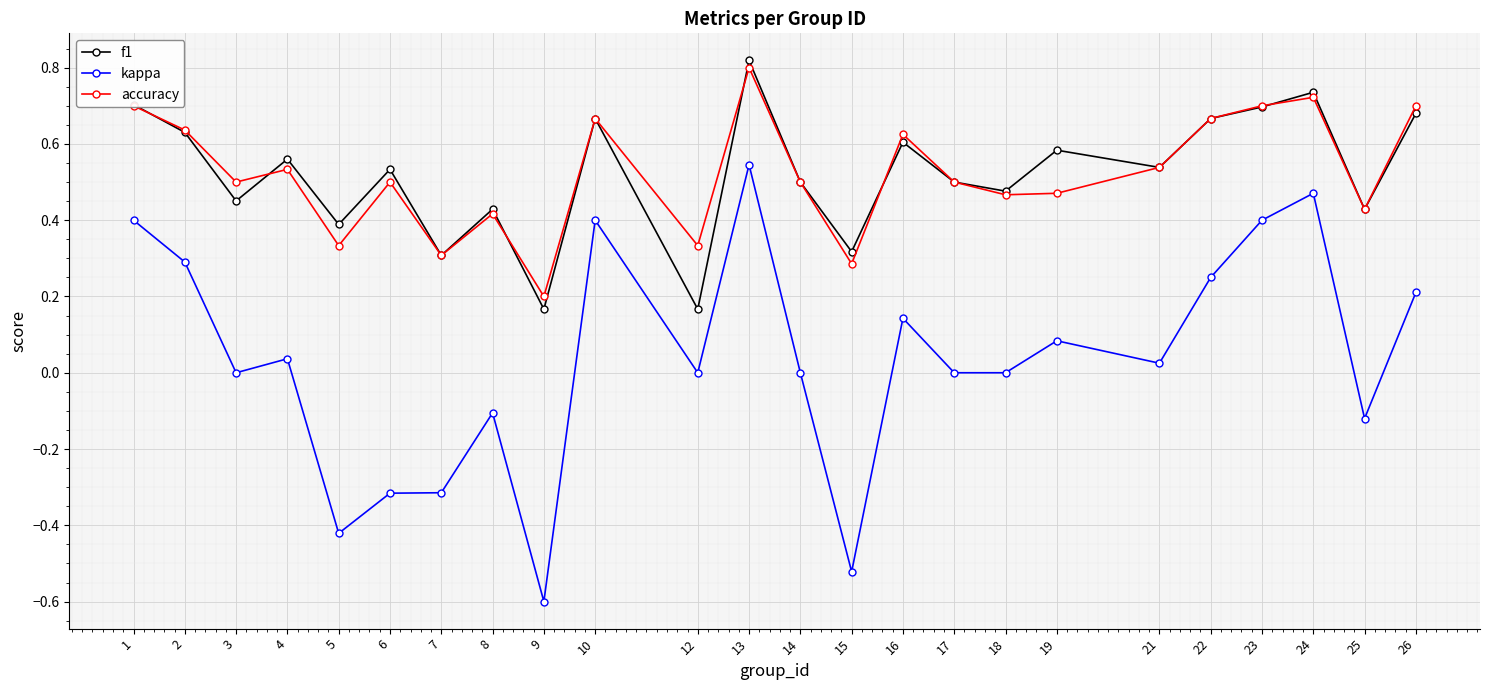

True or false: accuracy and kappa intersect in this chart.

False